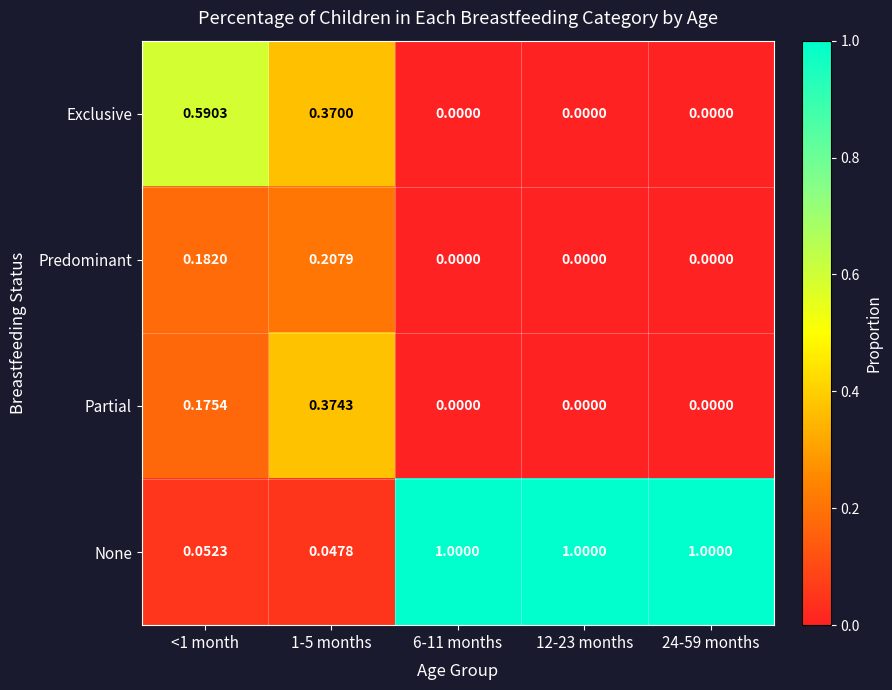

Which series has the largest range (max minus min)?

None